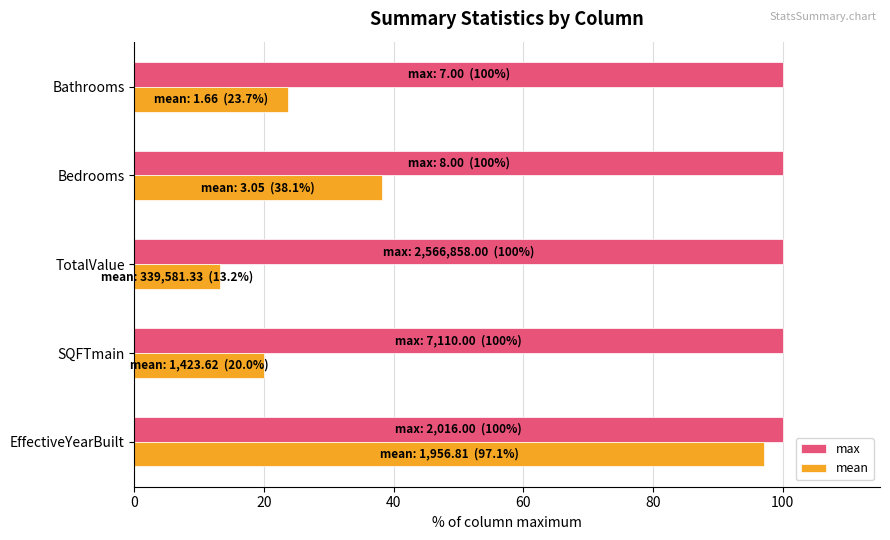

Rank the series by their maximum value, from lowest to highest.

mean, max